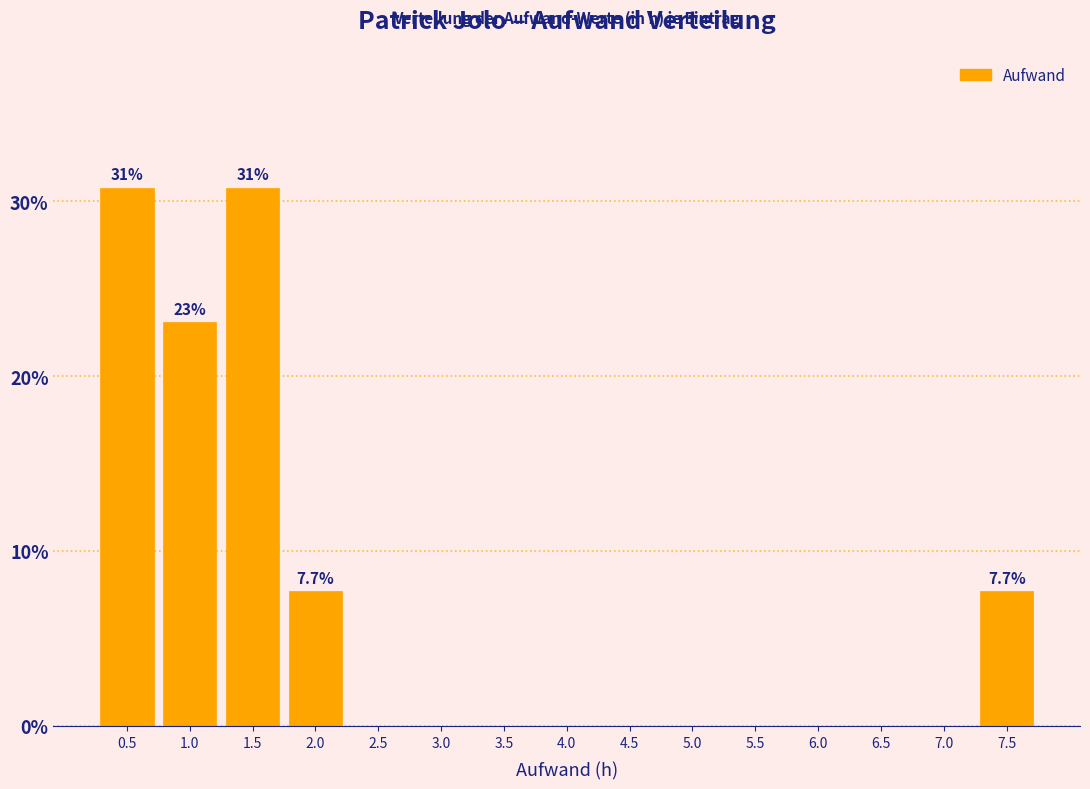

Reading right to left, list all the values displayed in this chart.

7.5=7.7	7.0=0.0	6.5=0.0	6.0=0.0	5.5=0.0	5.0=0.0	4.5=0.0	4.0=0.0	3.5=0.0	3.0=0.0	2.5=0.0	2.0=7.7	1.5=30.8	1.0=23.1	0.5=30.8